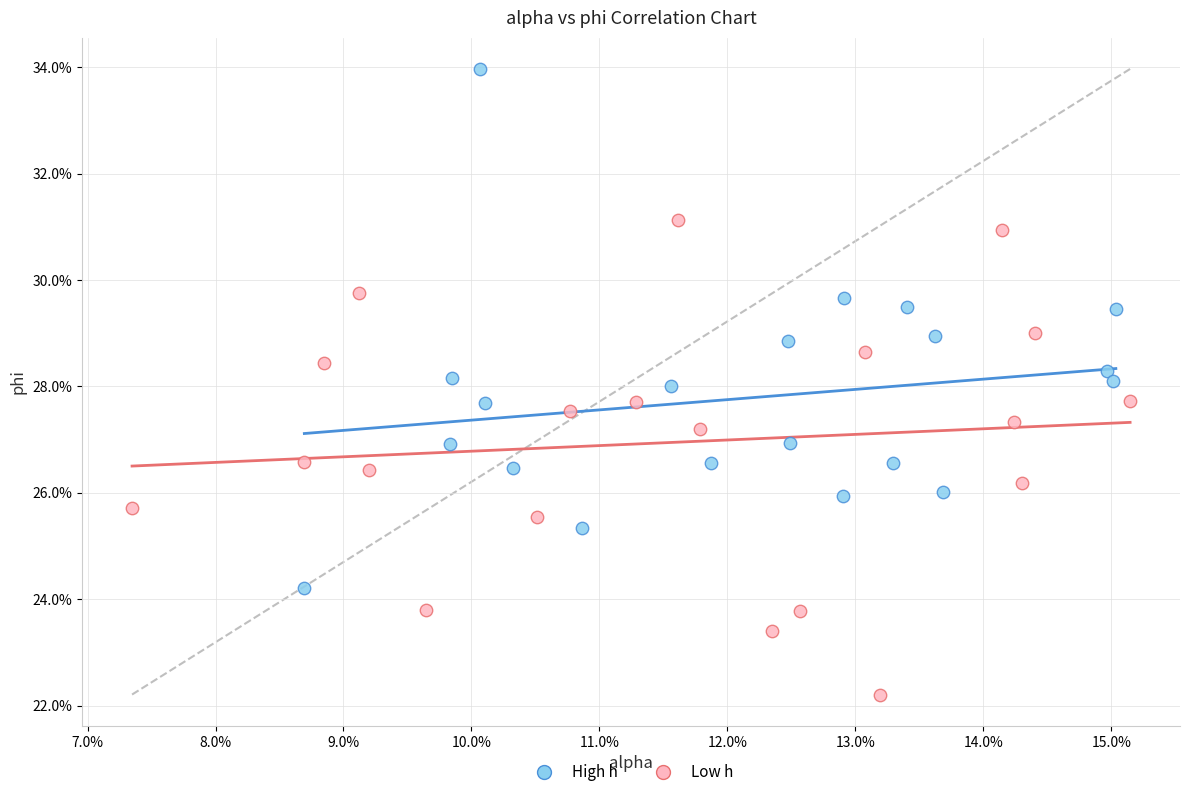

What are all the series names shown in the legend?

High h, Low h